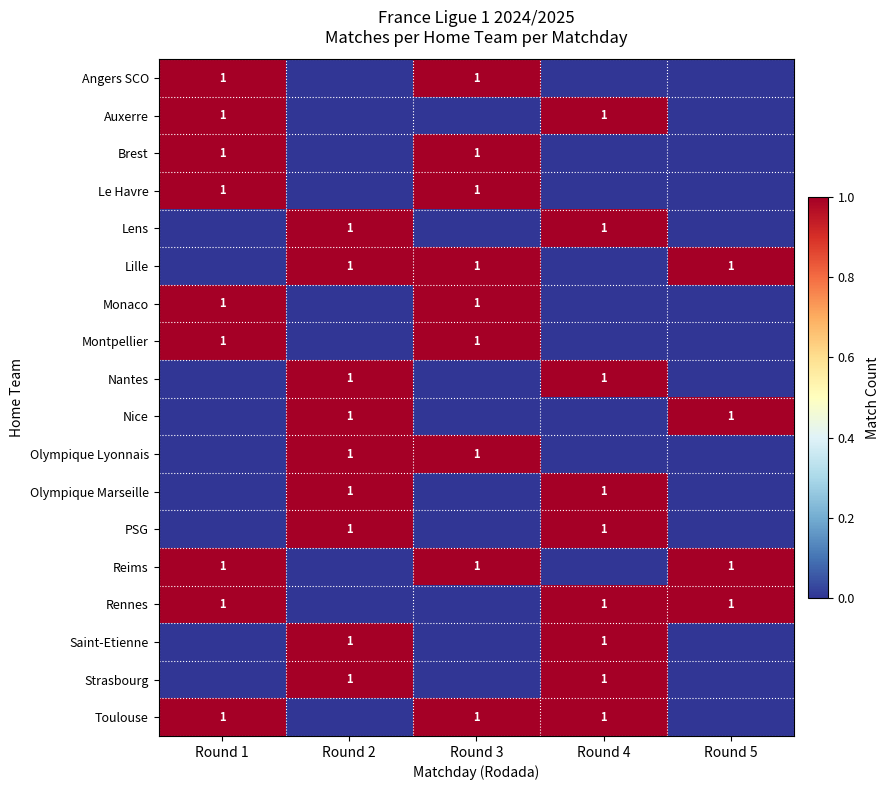

Is it true that Olympique Lyonnais equals 0 at Round 3?

False